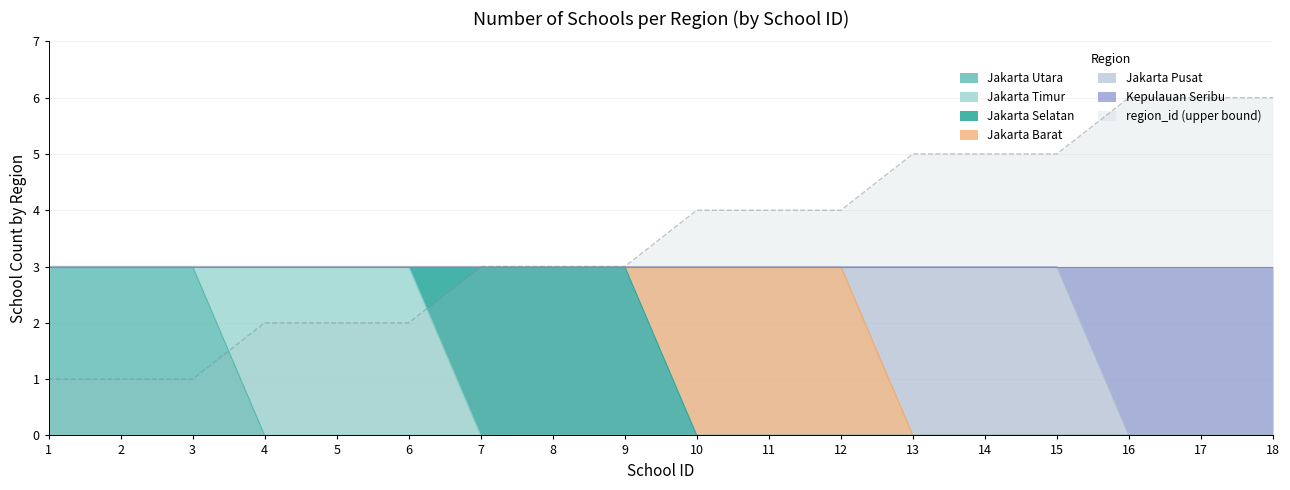

Count the Jakarta Timur values in the range 0 to 1.

15